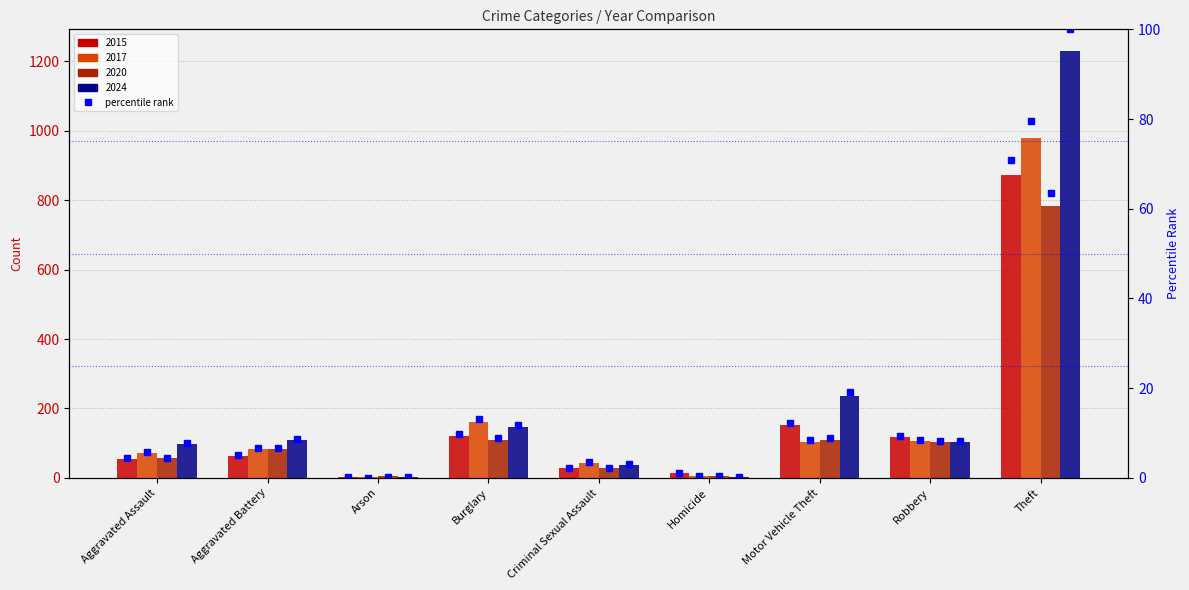

Rank the categories by value from lowest to highest.

Arson, Homicide, Criminal Sexual Assault, Aggravated Assault, Aggravated Battery, Robbery, Burglary, Motor Vehicle Theft, Theft